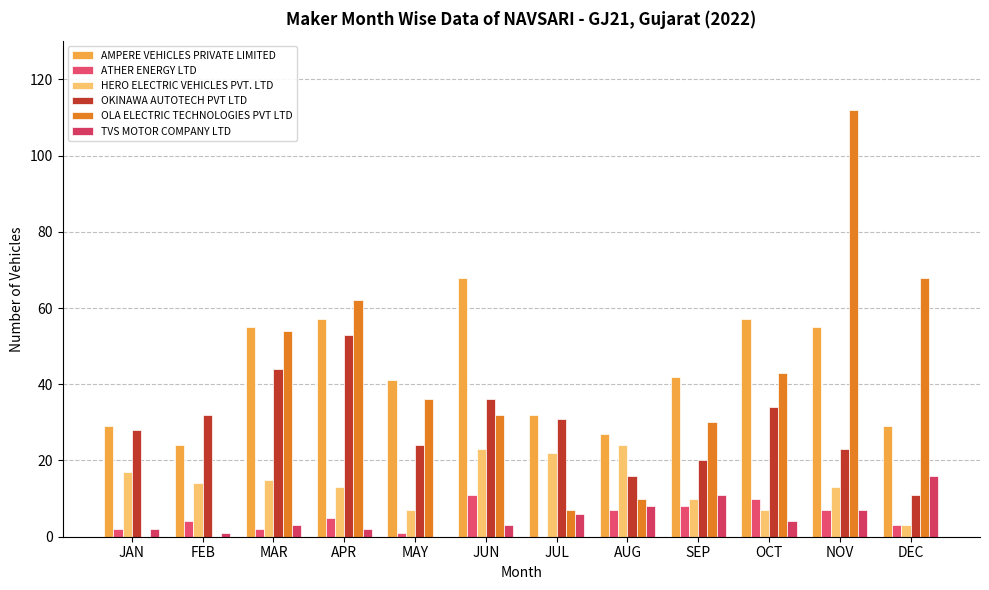

At which label is OLA ELECTRIC TECHNOLOGIES PVT LTD closest to 56?

MAR